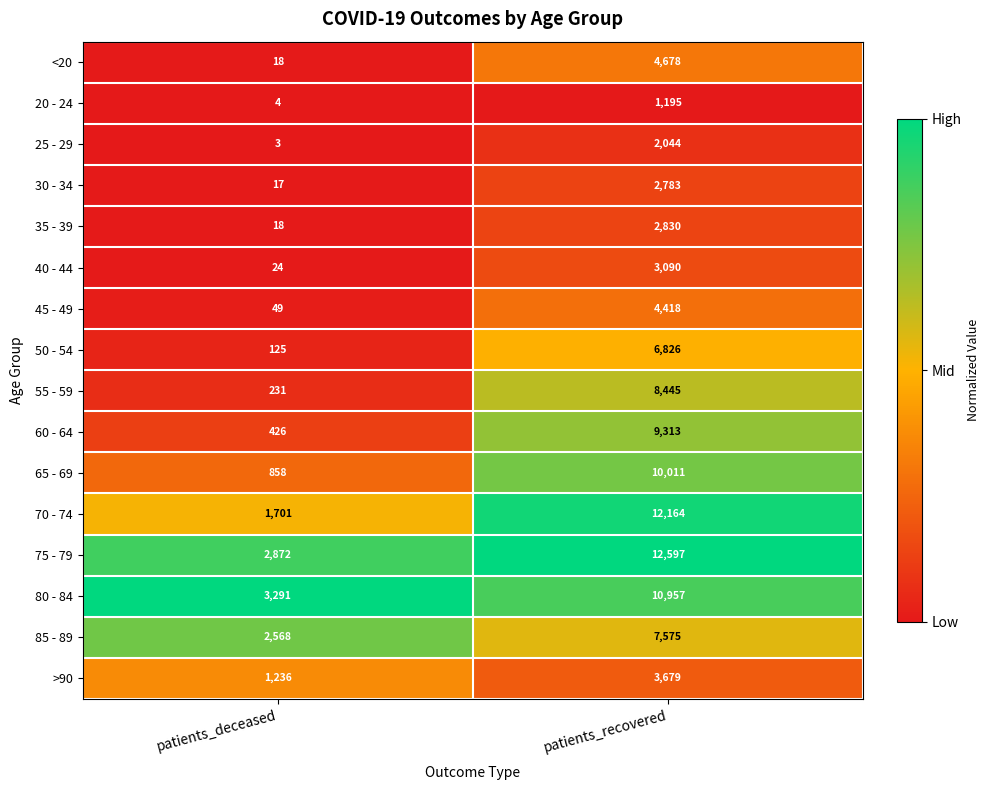

The value of 70 - 74 at patients_deceased is 825. True or false?

False